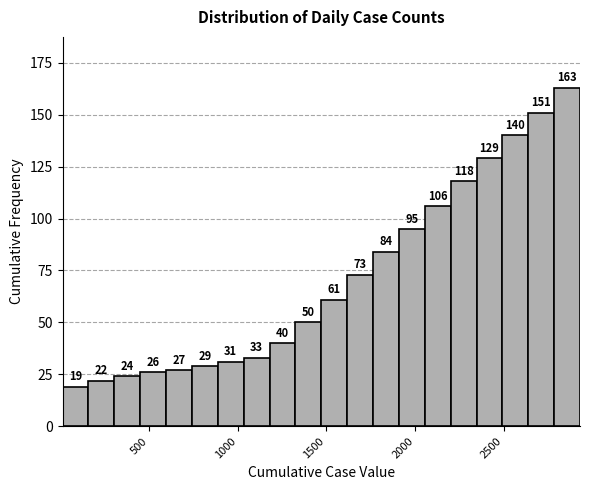

Read against the x-axis, roughly where is the centre of the tallest bar?

2850